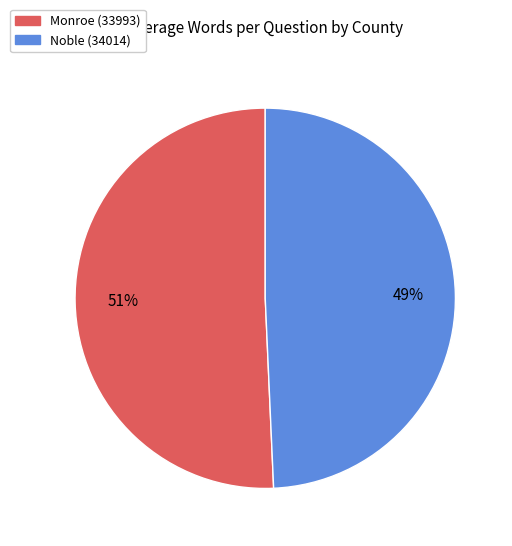

To the nearest percent, what is the combined percentage of Monroe (33993) and Noble (34014)?

100%